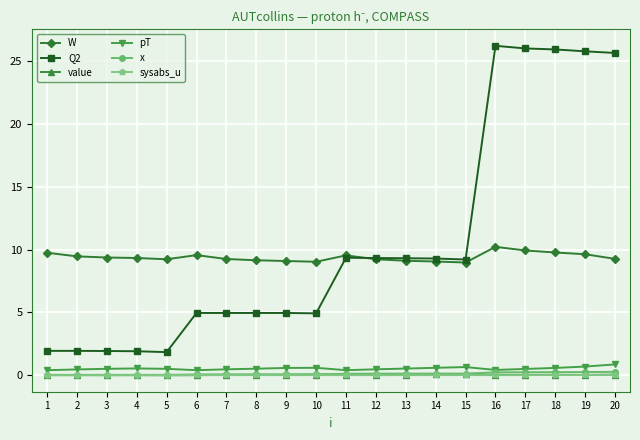

True or false: sysabs_u and W intersect in this chart.

False